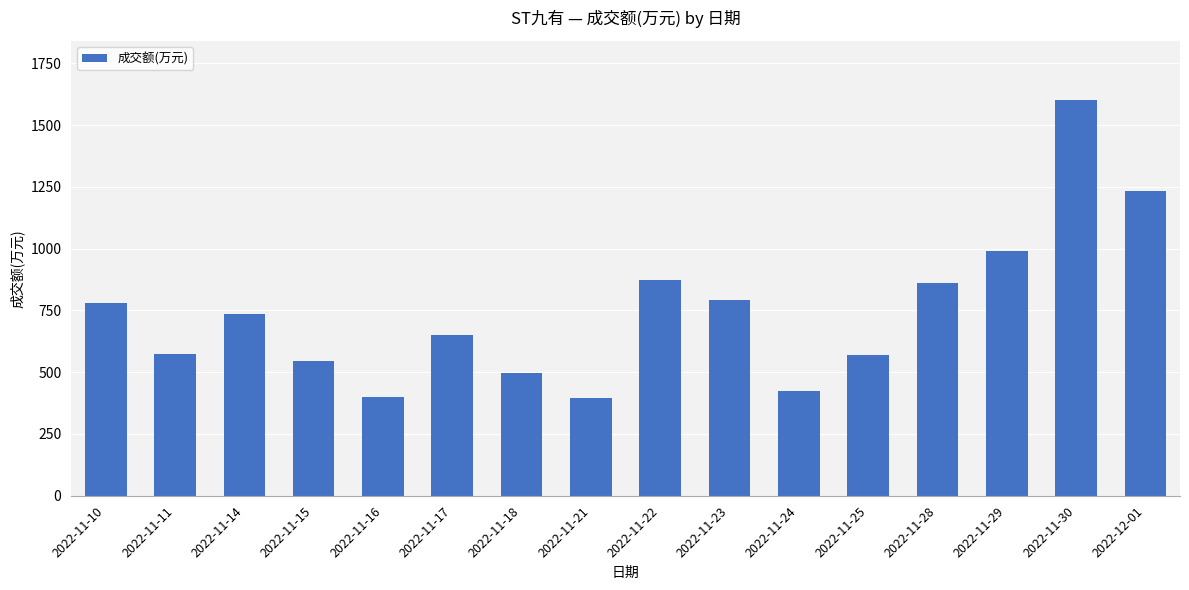

What is the minimum value shown in the chart?

394